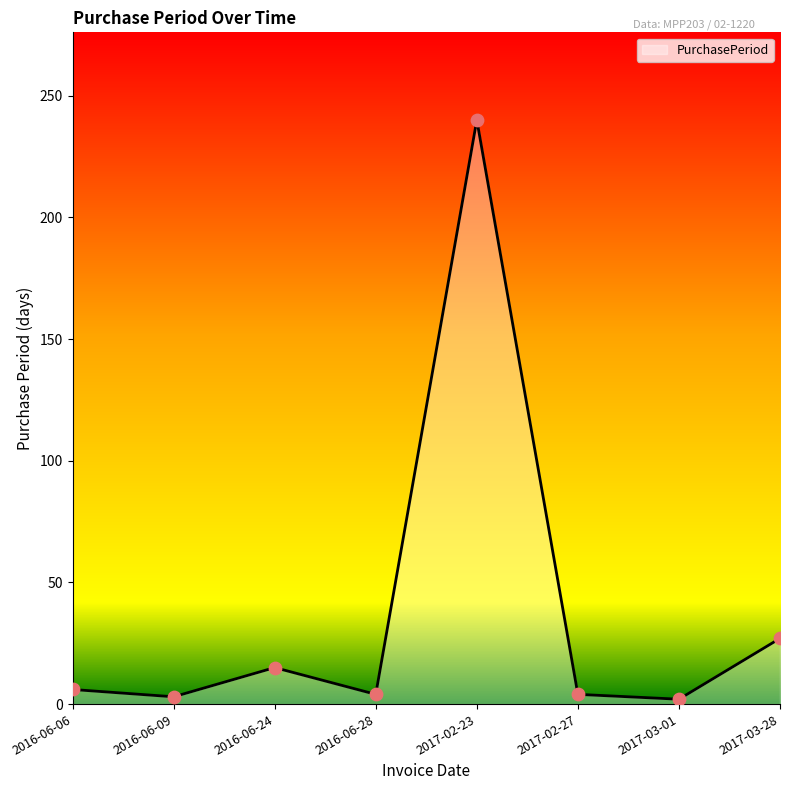

Which has a higher value, 2017-02-23 or 2016-06-24?

2017-02-23